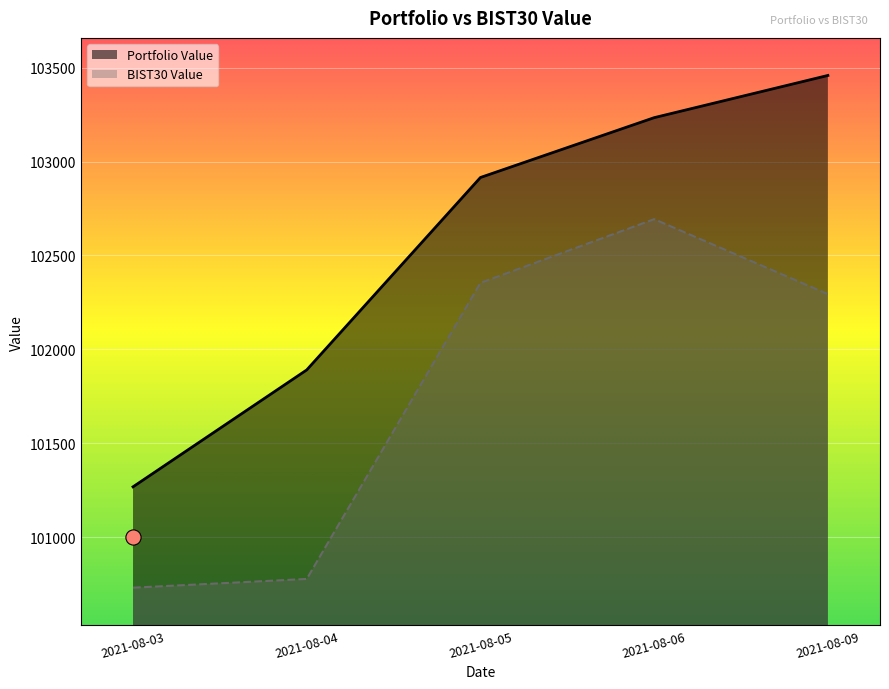

Which series has the largest total across all categories?

Portfolio Value